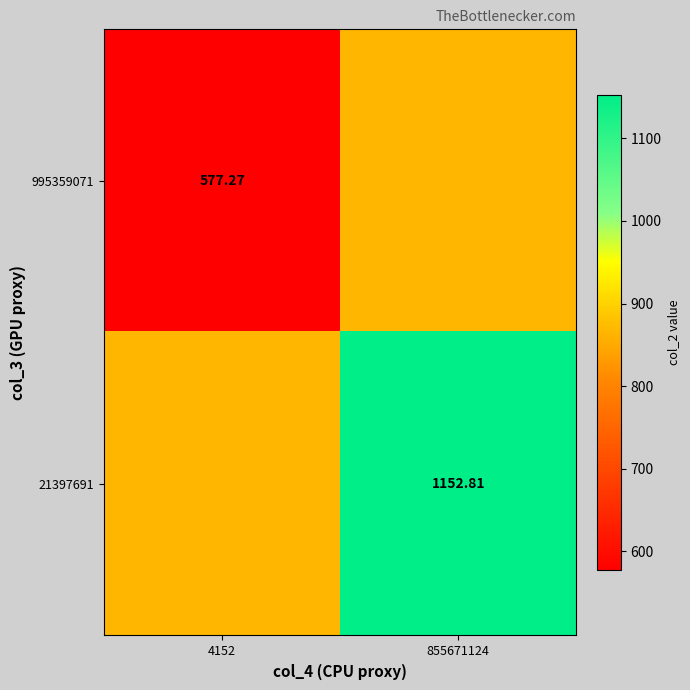

Which has a higher value, 4152 or 855671124?

855671124